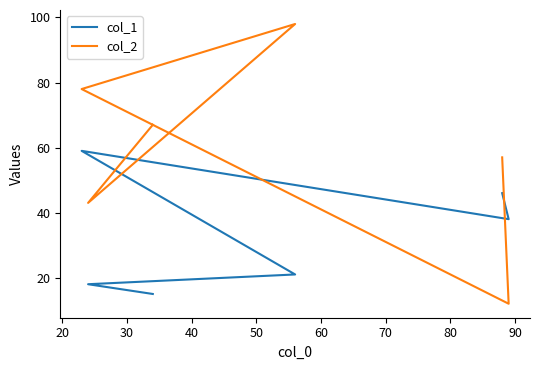

What is the approximate value of col_1 at 40, to the nearest 10?

20